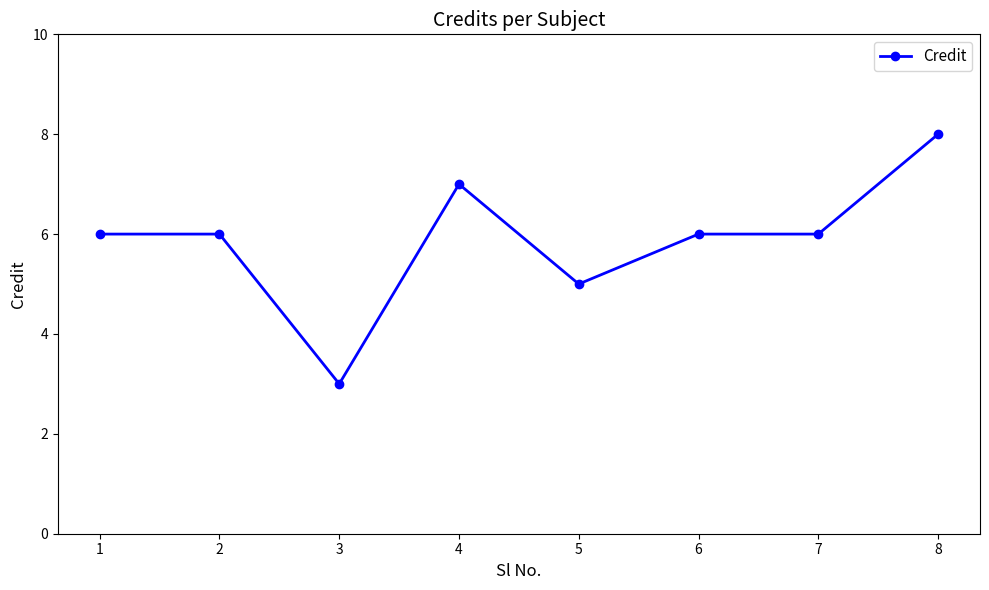

What is the value of the 4th point from the left?

7